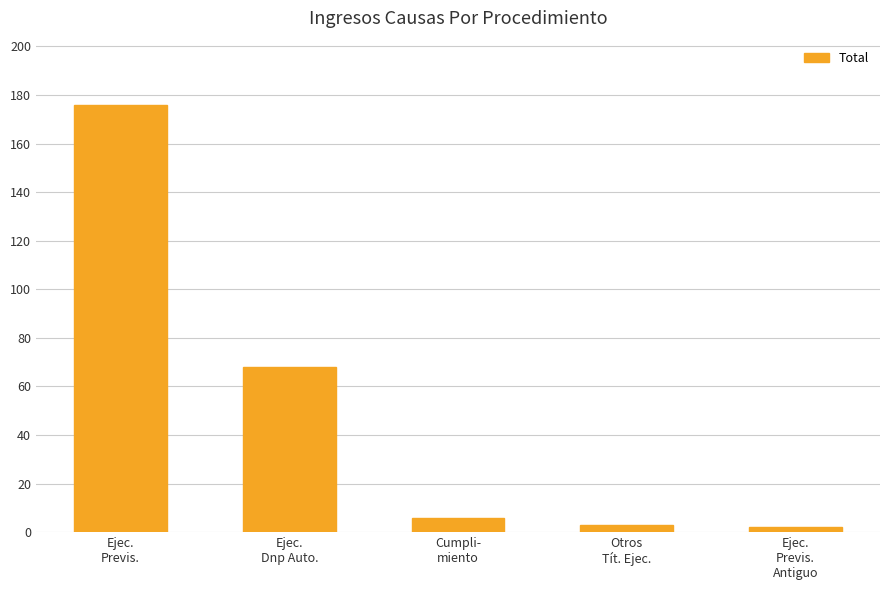

What position from the left is Otros
Tít. Ejec.?

4